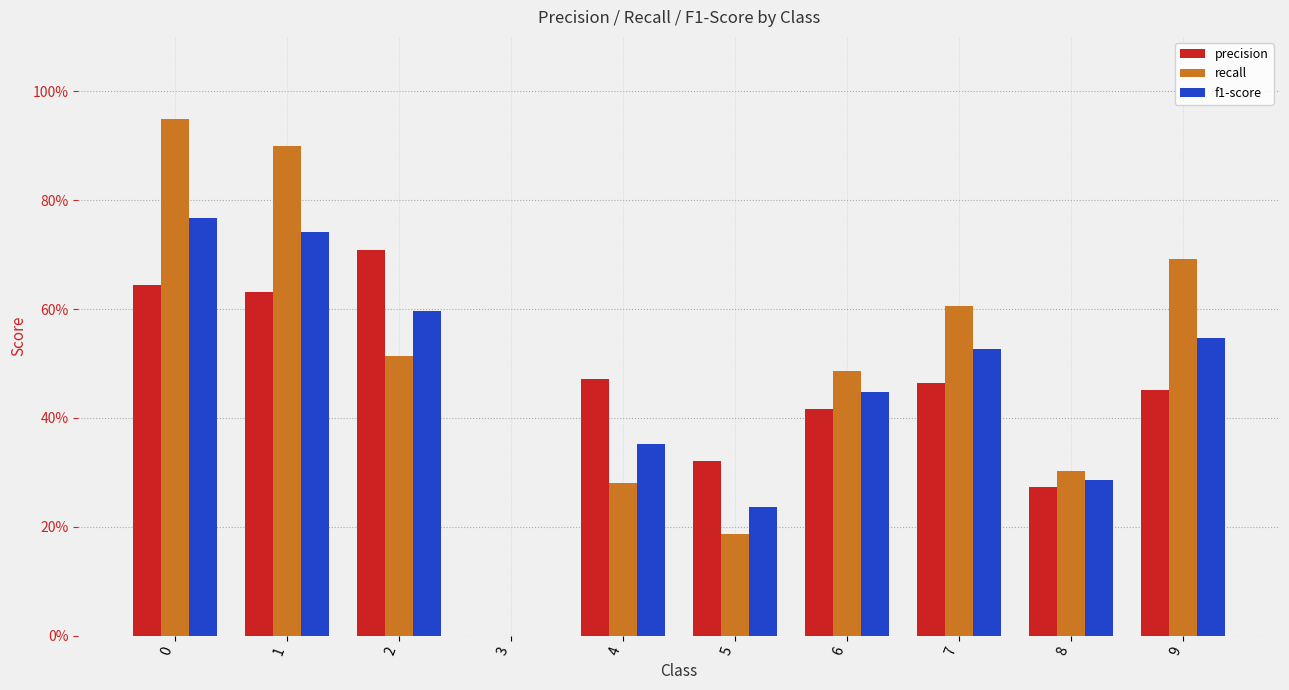

The f1-score series shows 0.4 at 5. True or false?

False